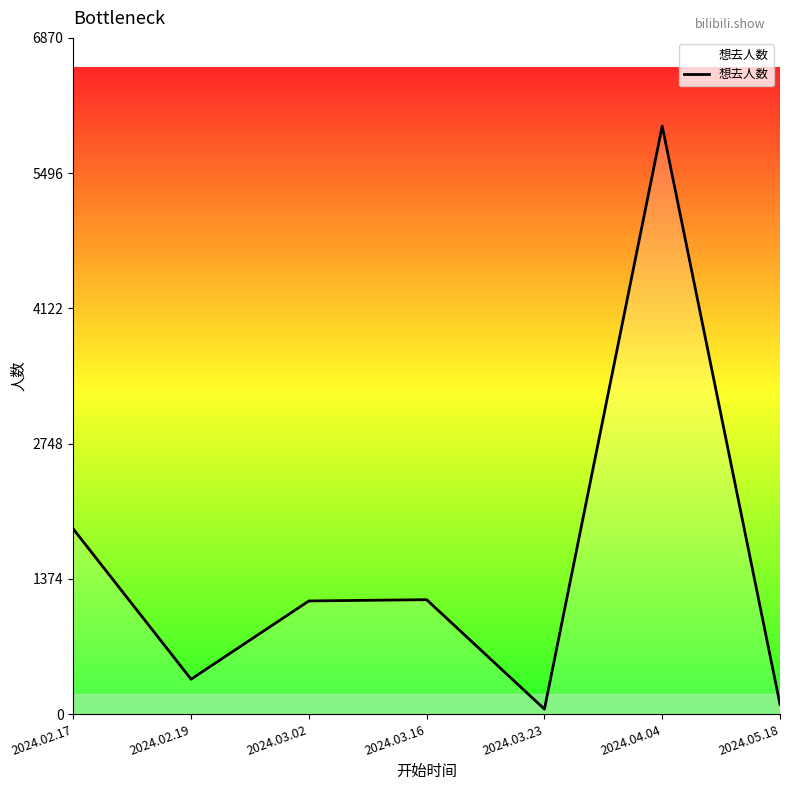

True or false: the data shows 1149 at 2024.03.02.

True